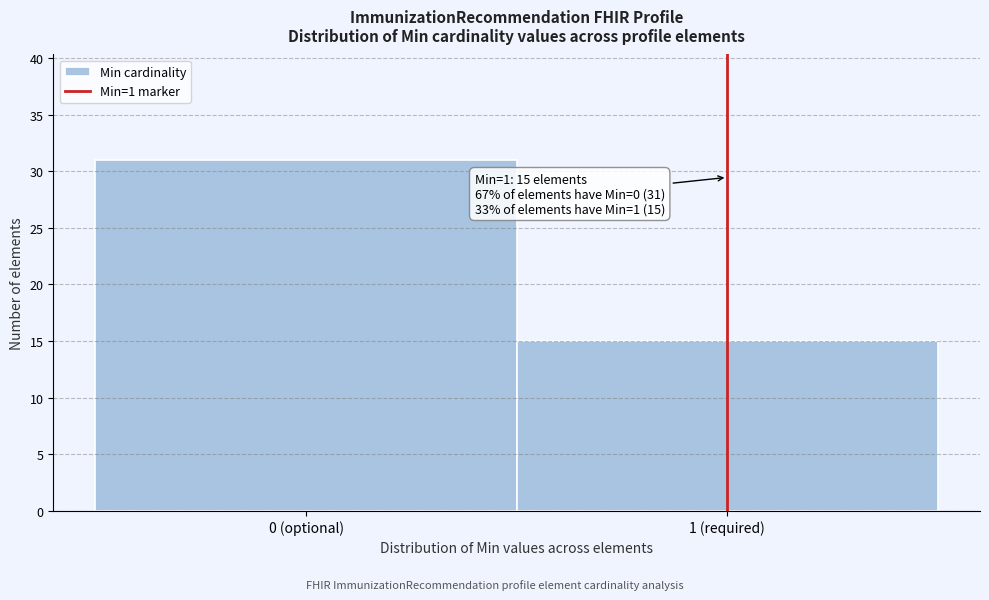

Reading left to right, what are all the values shown in this chart?

0 (optional)=31	1 (required)=15